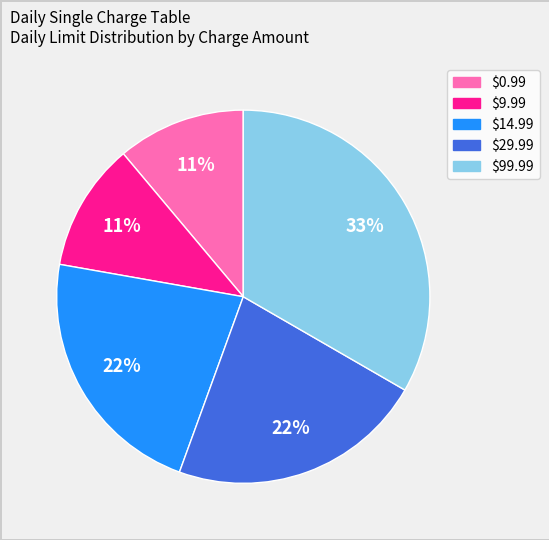

Is there a majority slice in this chart?

No